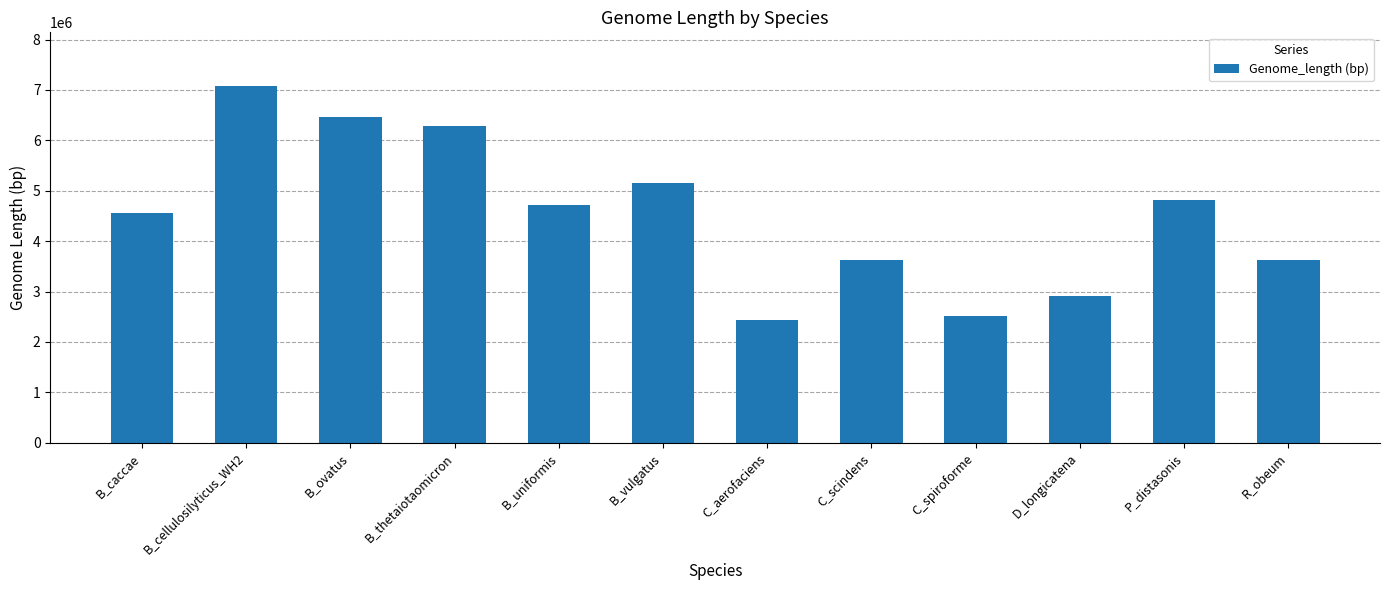

What is the change in value from B_ovatus to C_spiroforme?

-3955684